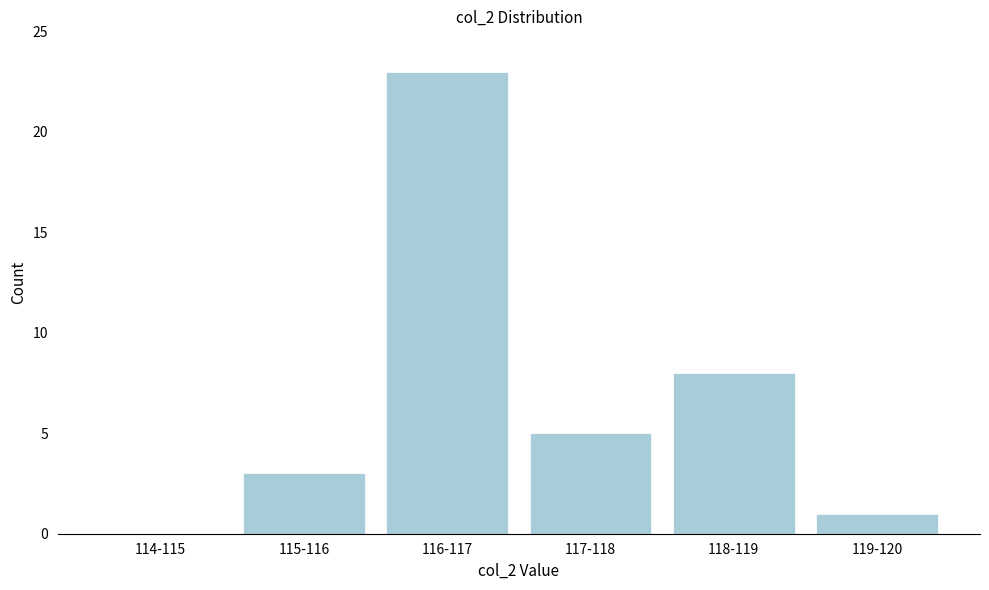

Reading right to left, transcribe all the data shown in this chart.

119-120=1	118-119=8	117-118=5	116-117=23	115-116=3	114-115=0